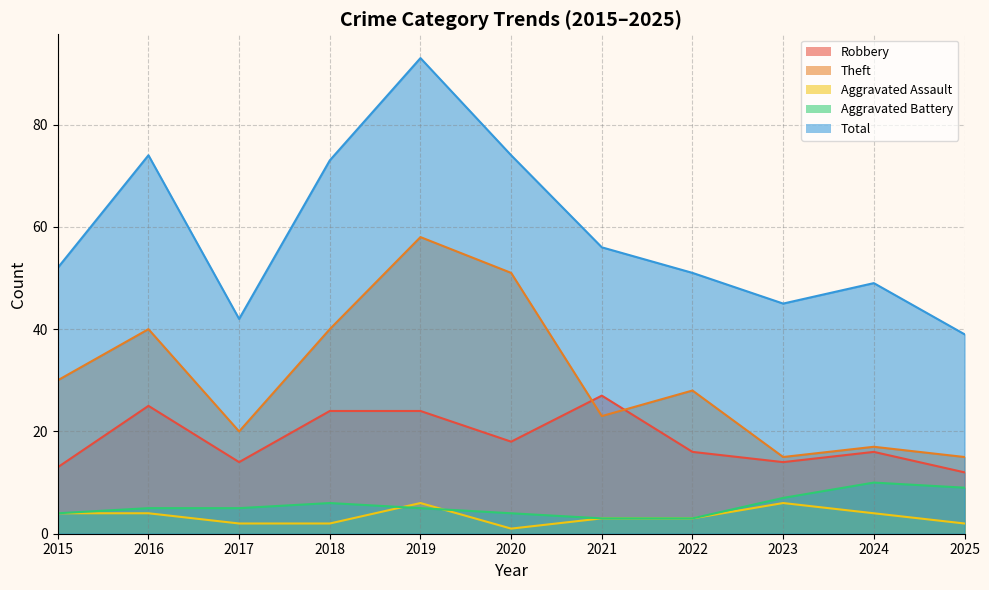

Which category has the lowest value in the Total series?

2025